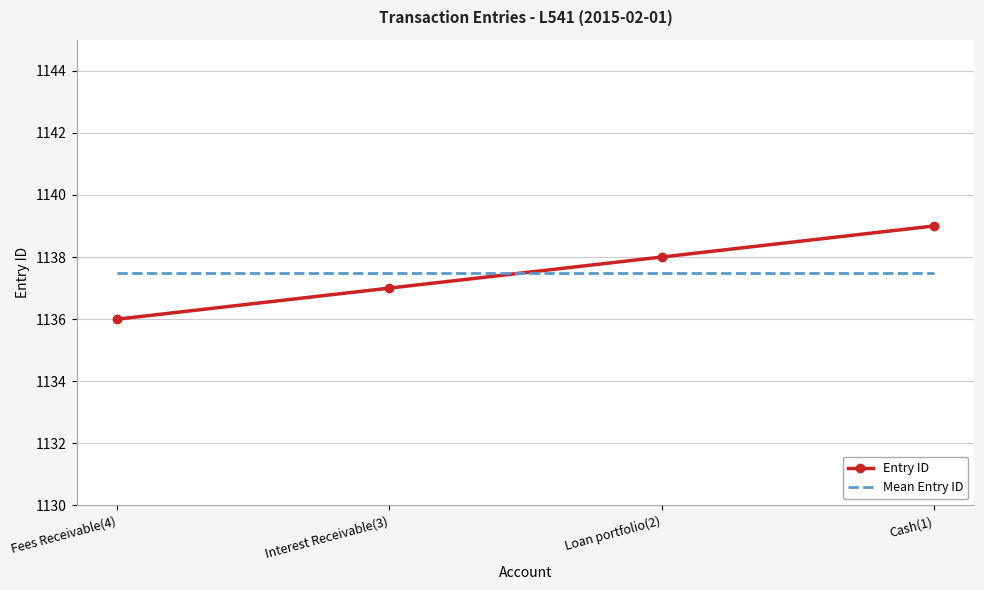

After their last crossing, which series has the higher values: Mean Entry ID or Entry ID?

Entry ID